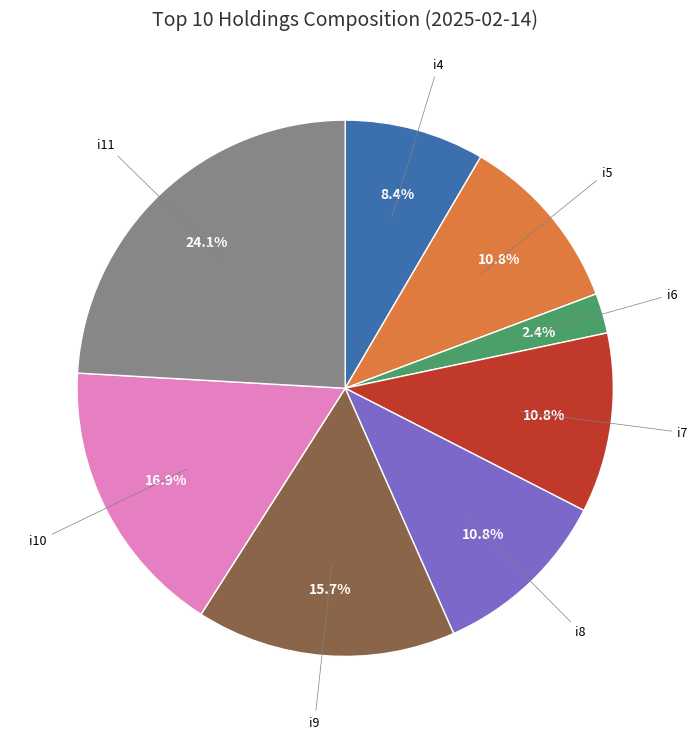

Is there any slice that represents more than half of the pie?

No